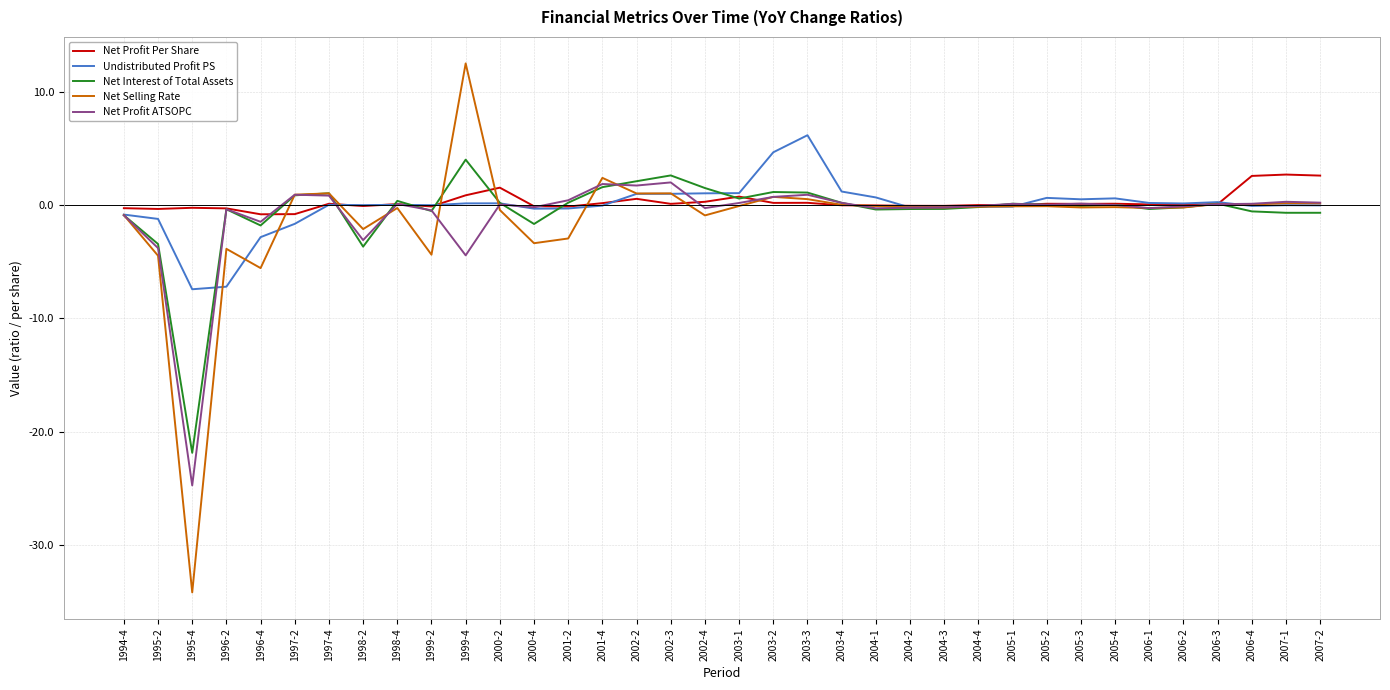

Which series has the largest range (max minus min)?

Net Selling Rate